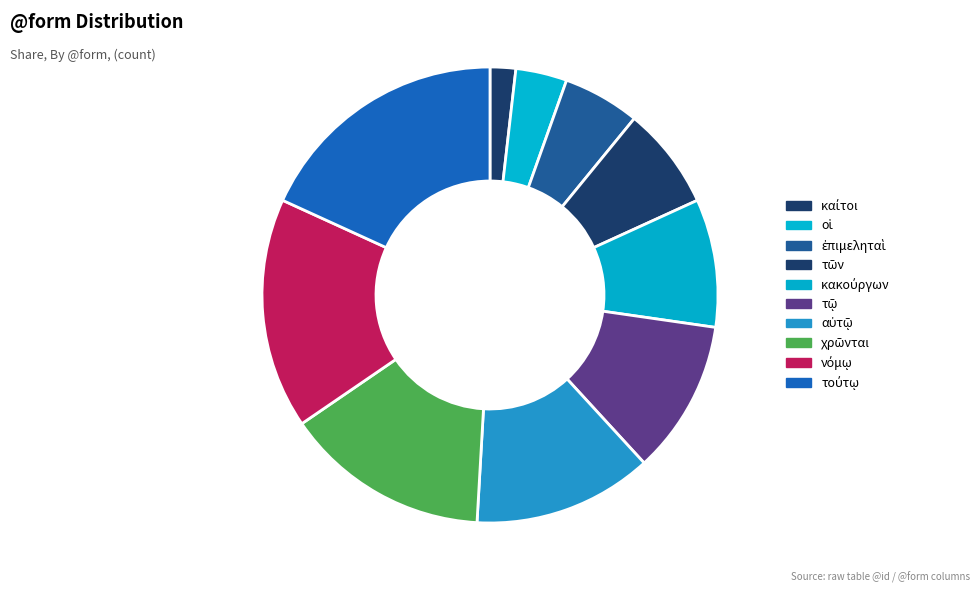

How many segments does this pie chart have?

10